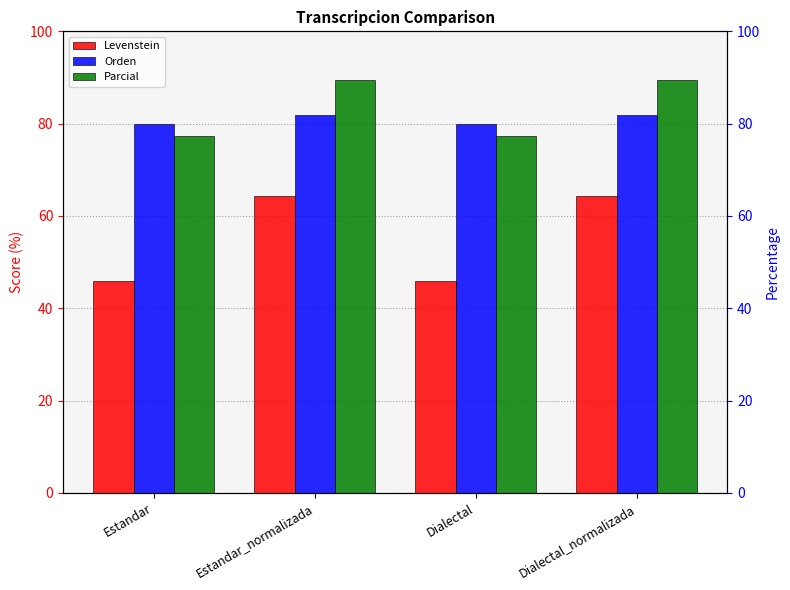

Which category has the highest value in the Orden series?

Estandar_normalizada